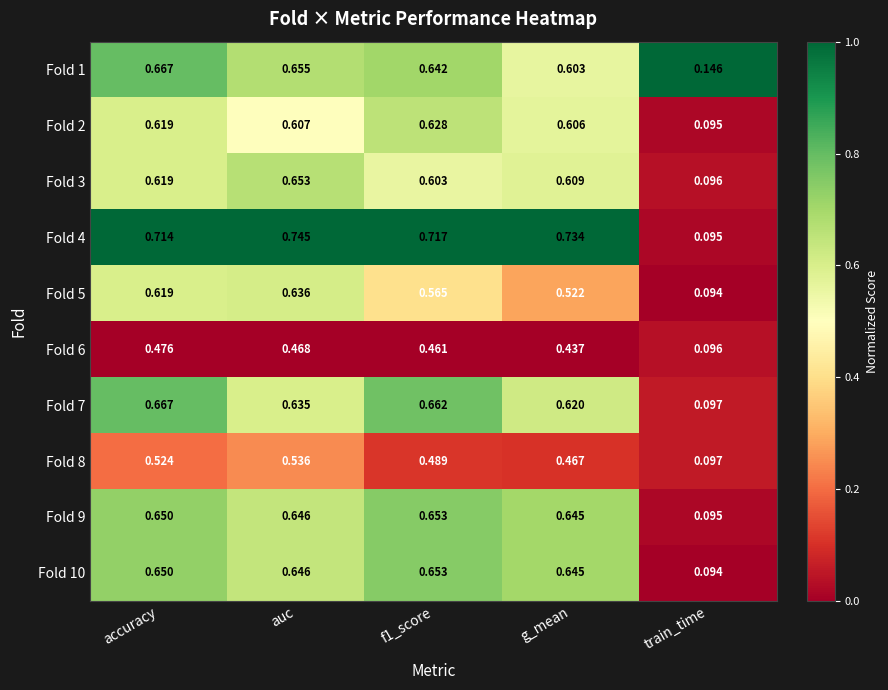

At which category does the chart reach its minimum across all series?

train_time